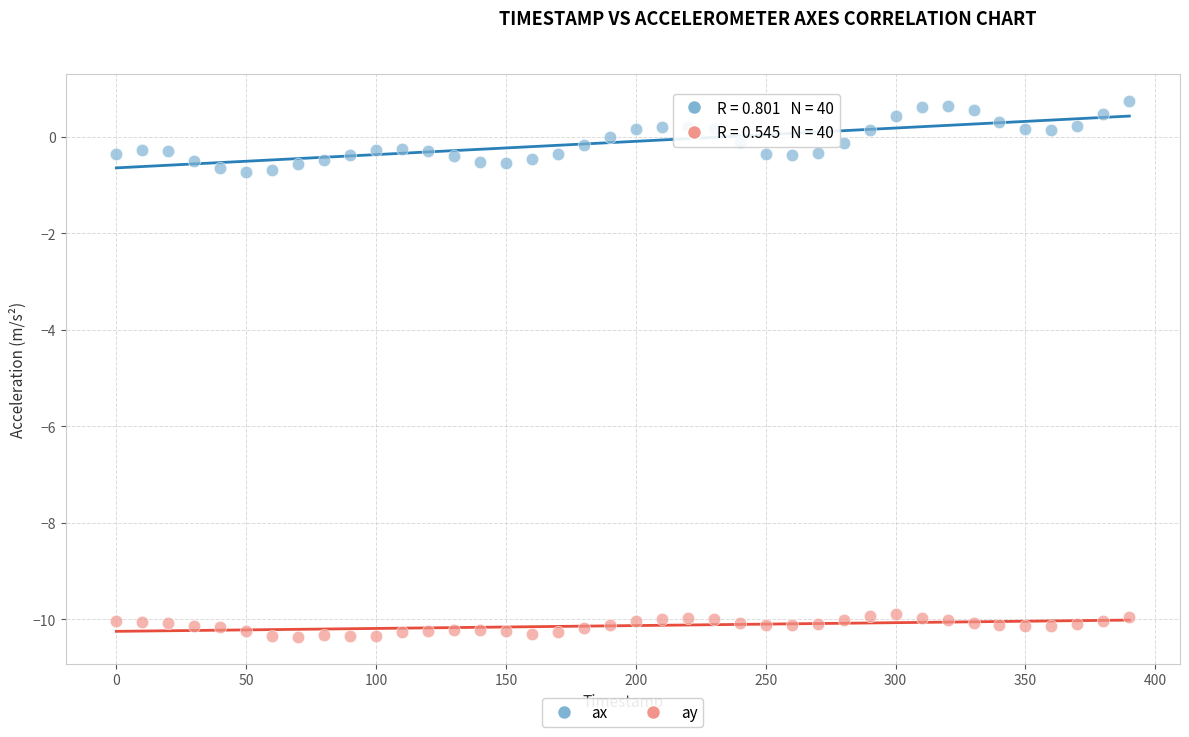

Across all data points, what is the range of Y values (max minus min)?

11.1